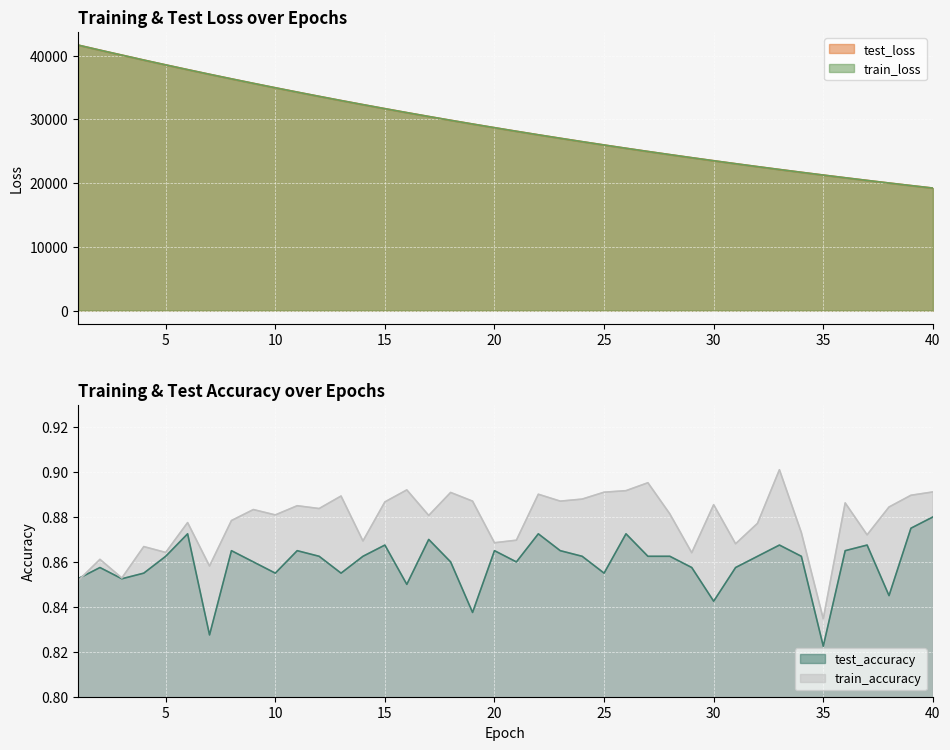

How many data points in test_loss are less than 28699?

20